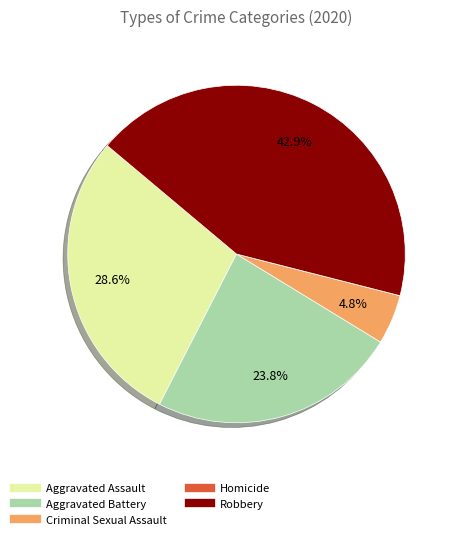

True or false: Aggravated Assault accounts for 15% of the total.

False